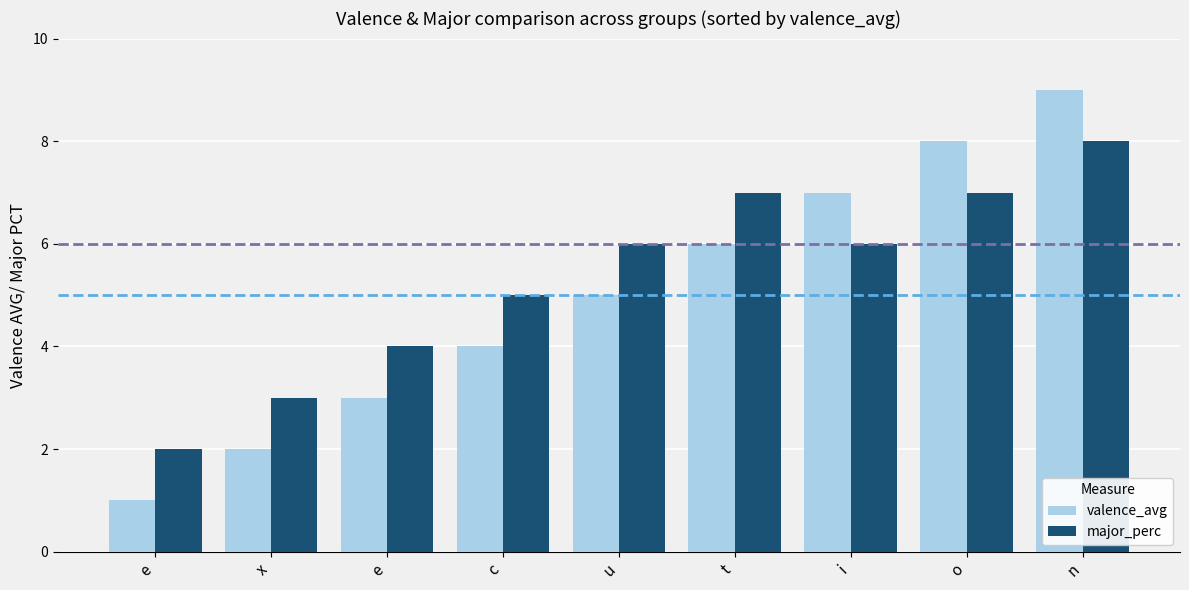

How many bars are there in each group?

2